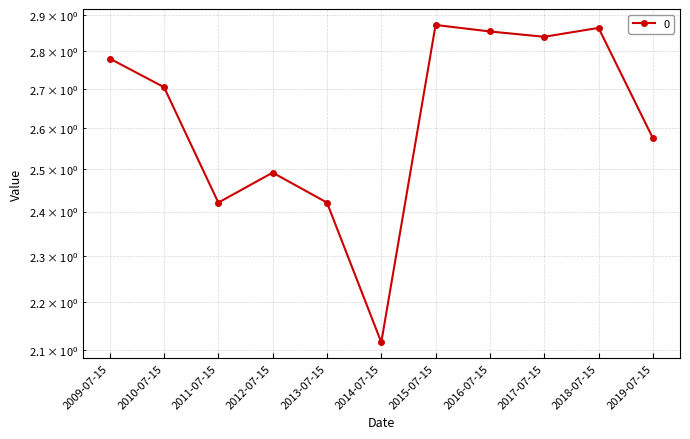

Is it true that the value at 2013-07-15 is 3.5?

False